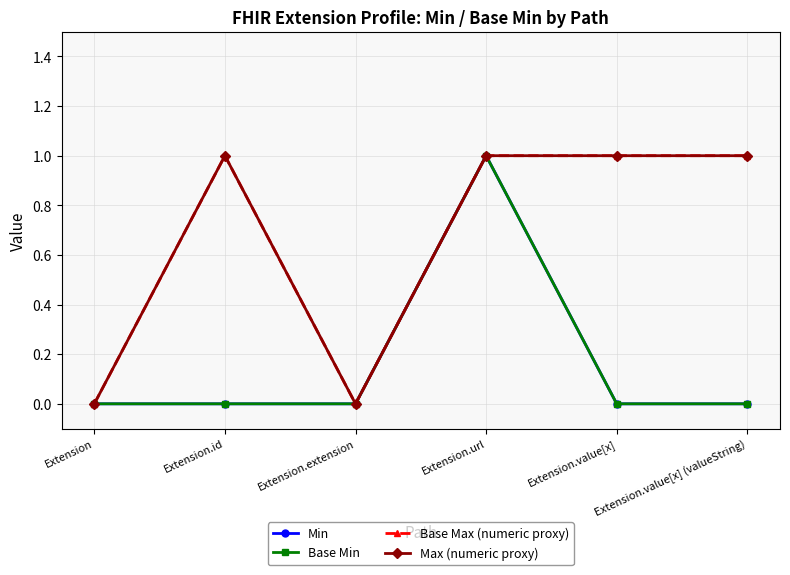

Does the chart have visible grid lines?

Yes